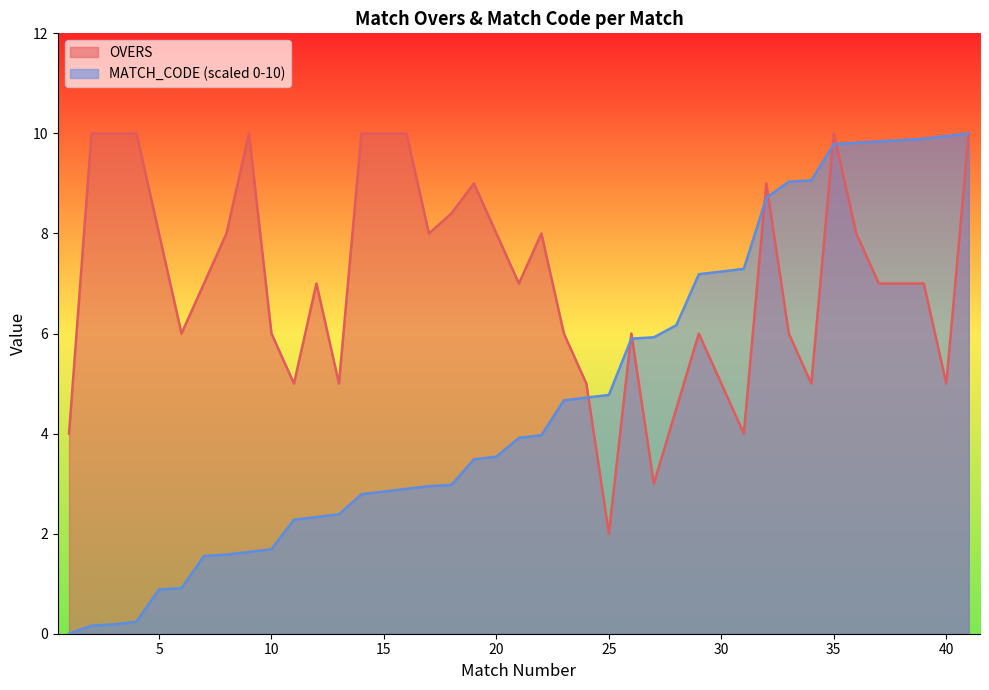

The OVERS series shows 7.0 at 7. True or false?

True